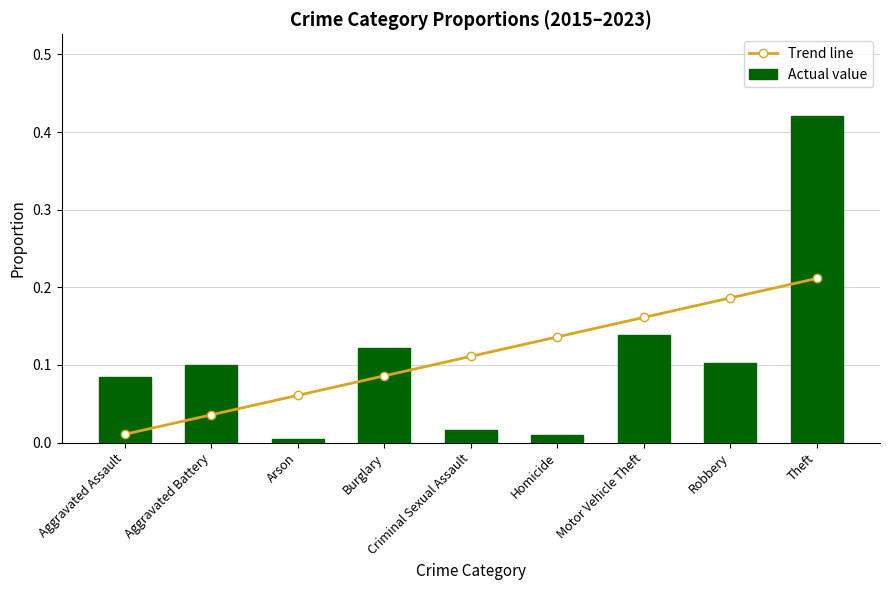

True or false: Trend line has a value of 0.1 at Homicide.

True